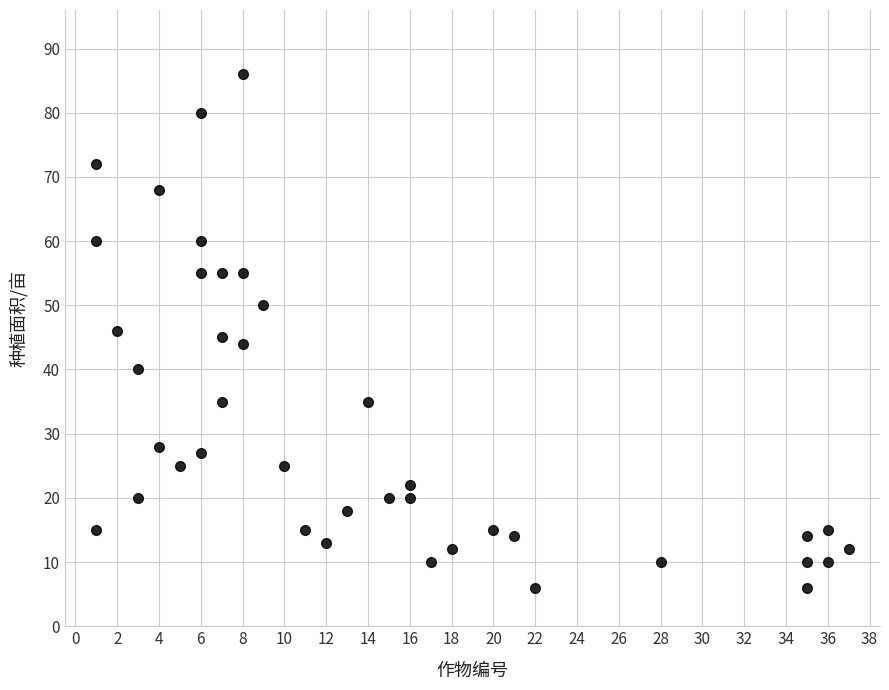

What is the range of Y values (max minus min)?

80